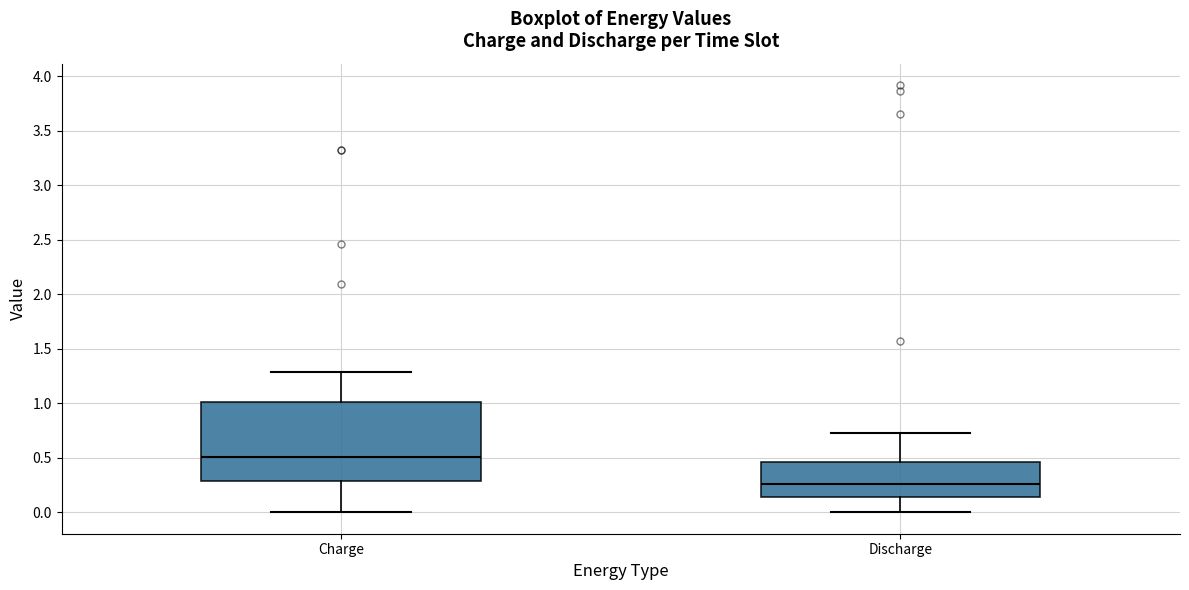

Where is the upper edge of the box for Charge on the y-axis? The values are not printed on the chart, so give them approximately, as read against the axis.

1.00